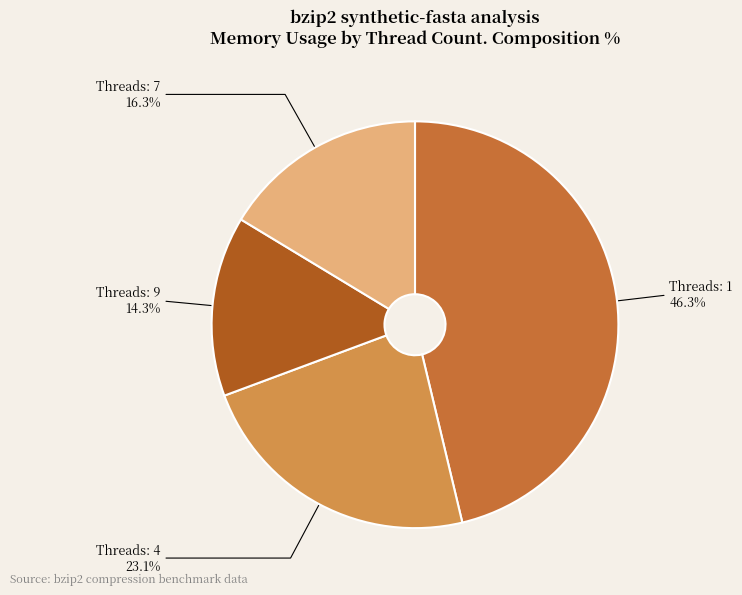

Is Threads: 4 the majority of the pie?

No